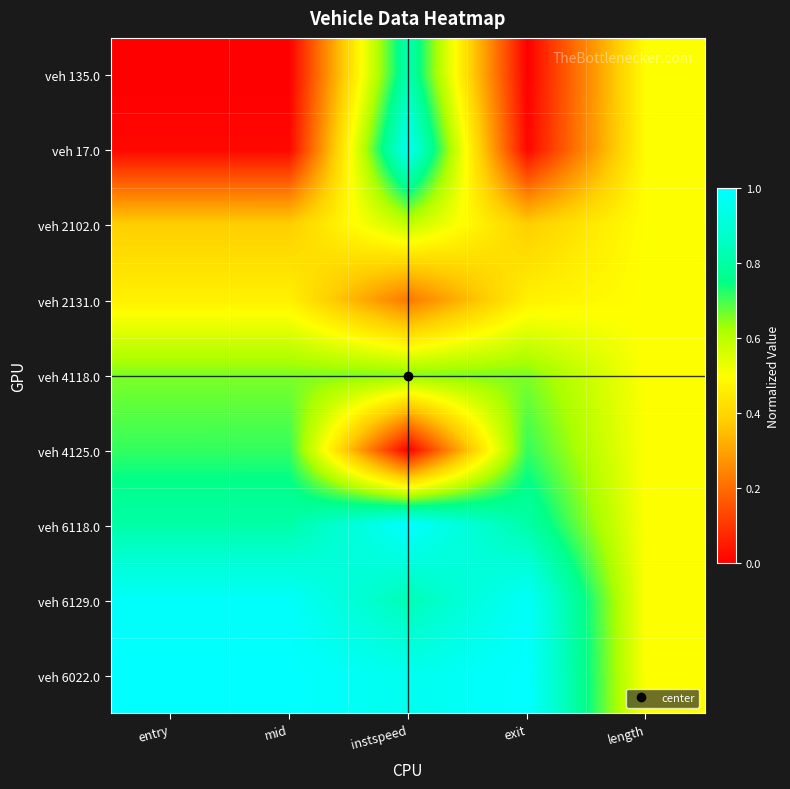

What is the difference between the highest and lowest values at exit?

1.0